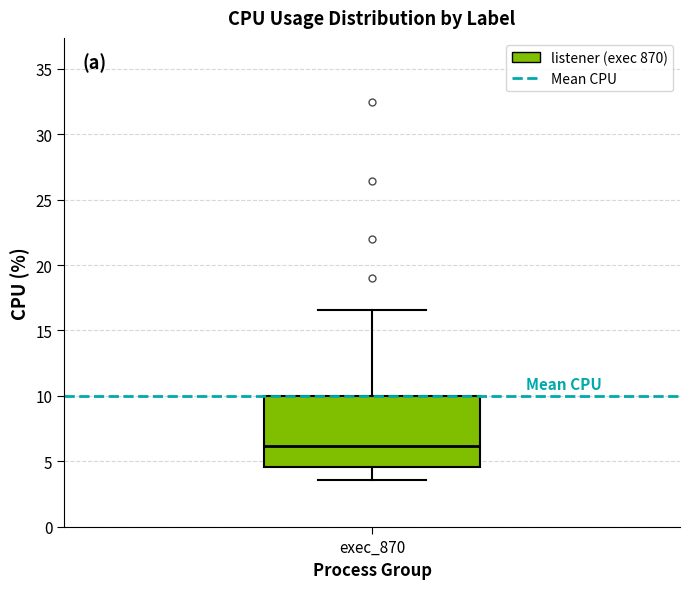

Read this box plot against the y-axis: the position of the median line, the range covered by the box, and the ends of both whiskers. The values are not printed on the chart, so give them approximately, as read against the axis.

median 6.0, box 4.5 to 10.0, whiskers 3.5 to 16.5